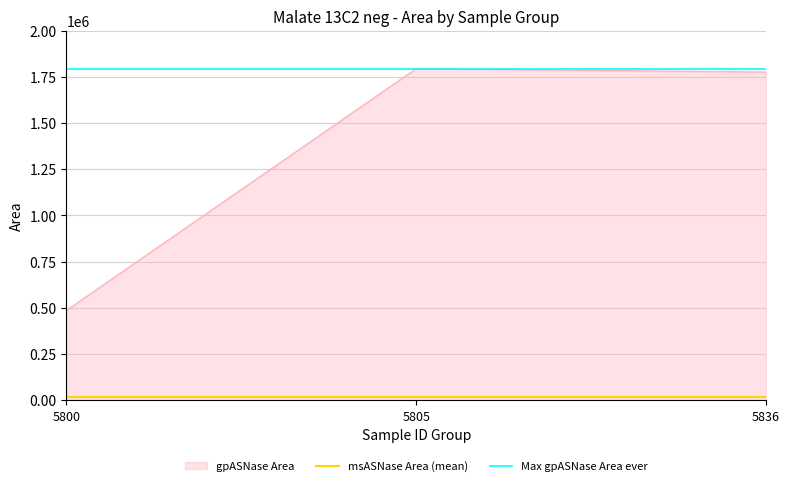

The value of gpASNase Area at 5805 is 1794623. True or false?

True